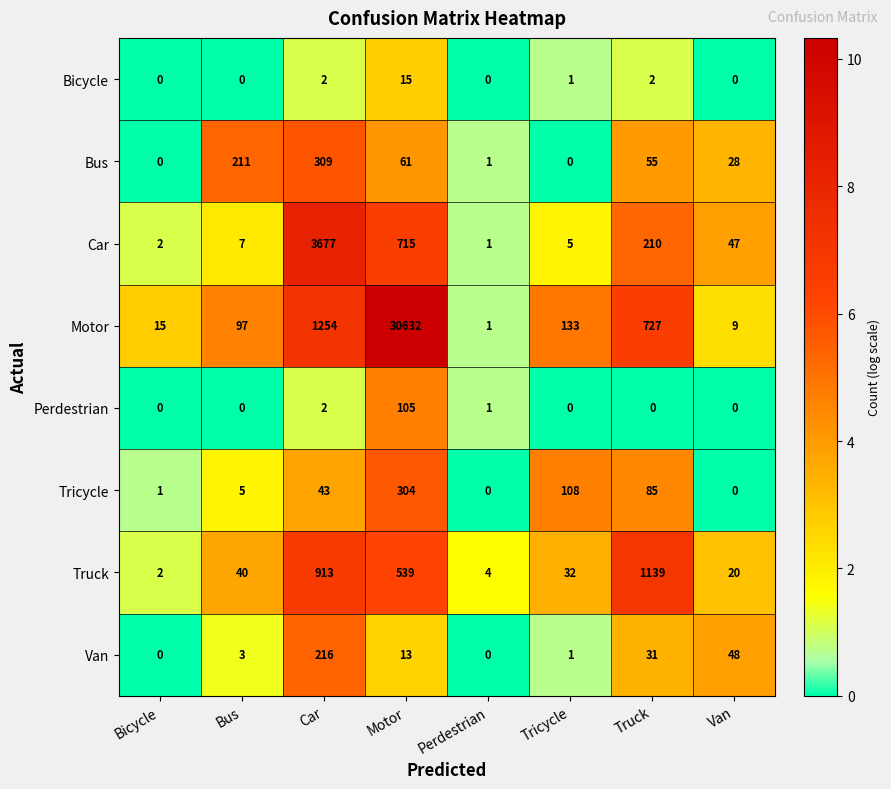

What is the total value across all series at Bus?

363